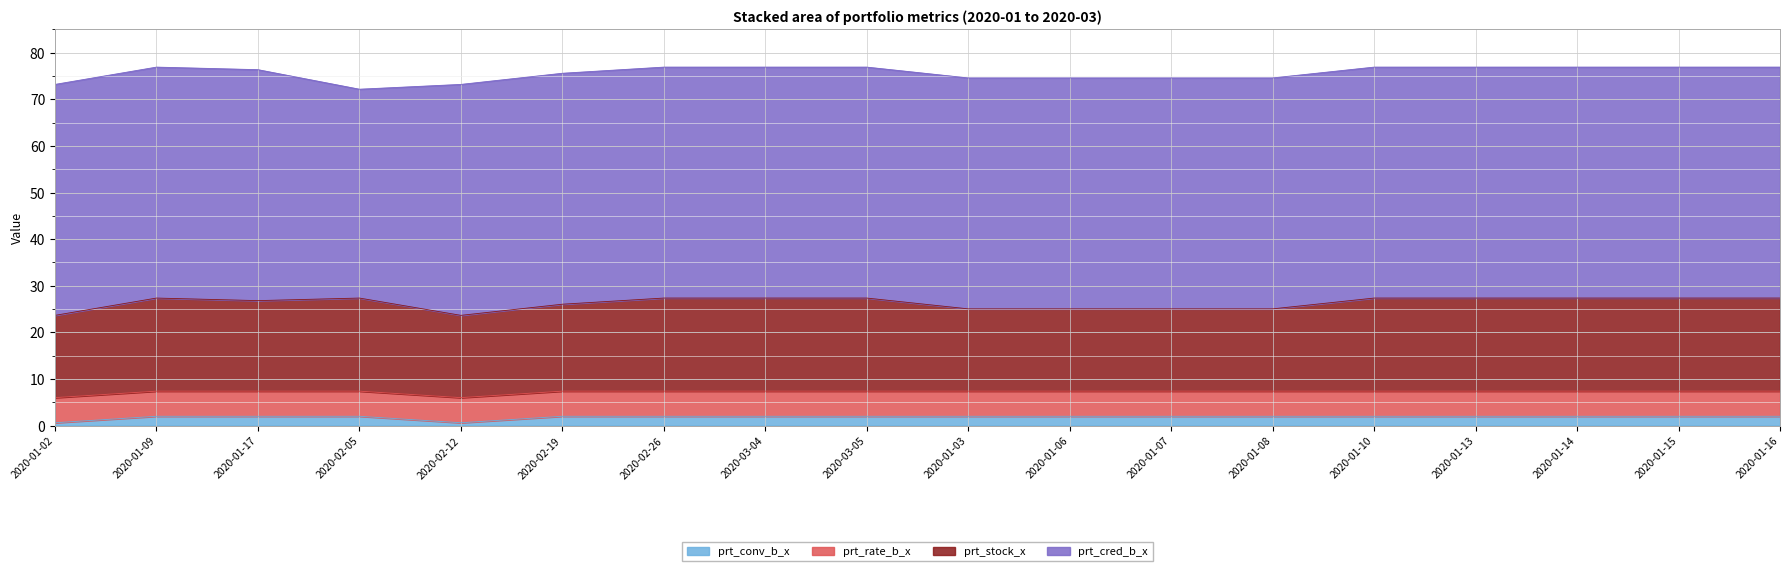

What are all the series names shown in the legend?

prt_conv_b_x, prt_rate_b_x, prt_stock_x, prt_cred_b_x